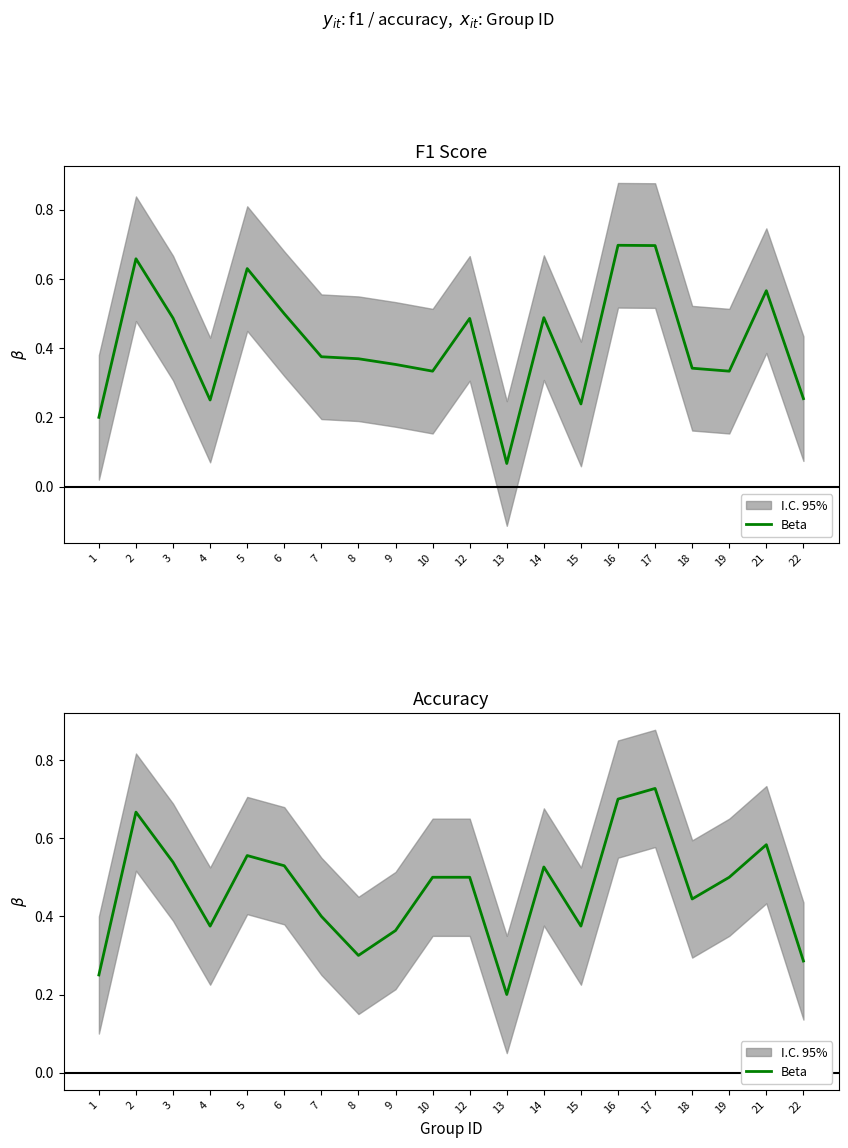

At which label is the value closest to 0?

13